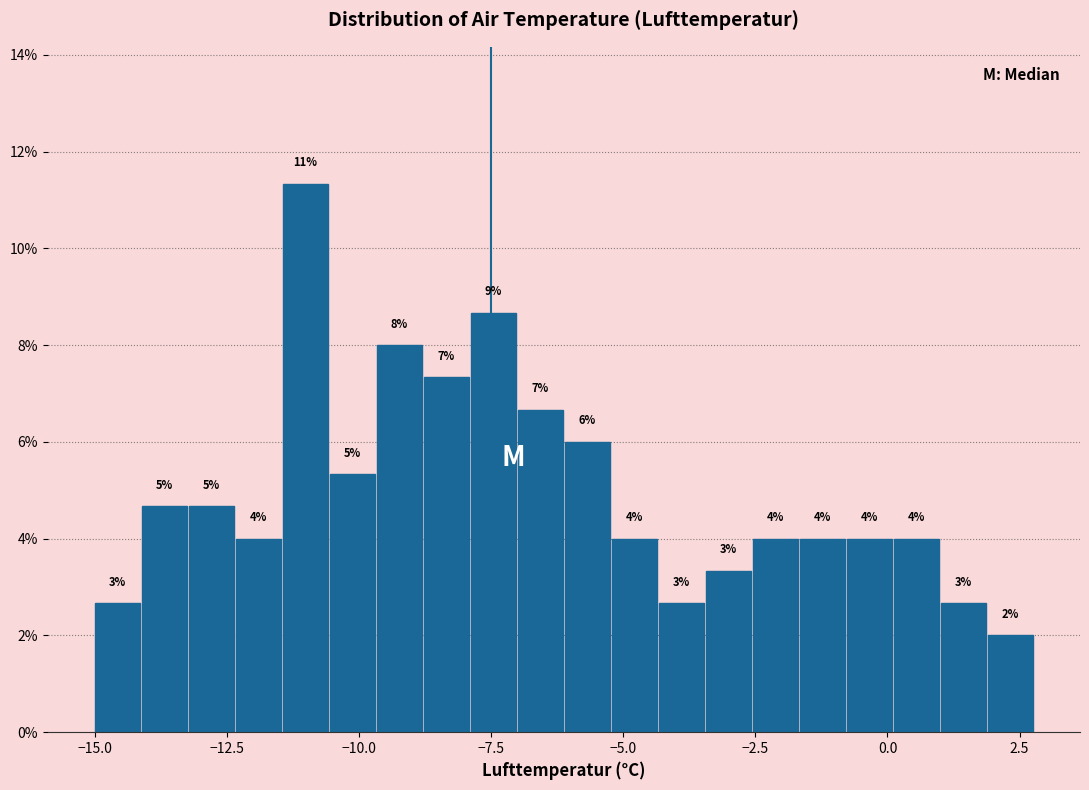

Around what value on the x-axis is the tallest bar? Give the approximate position of its centre, as read against the axis.

-11.0